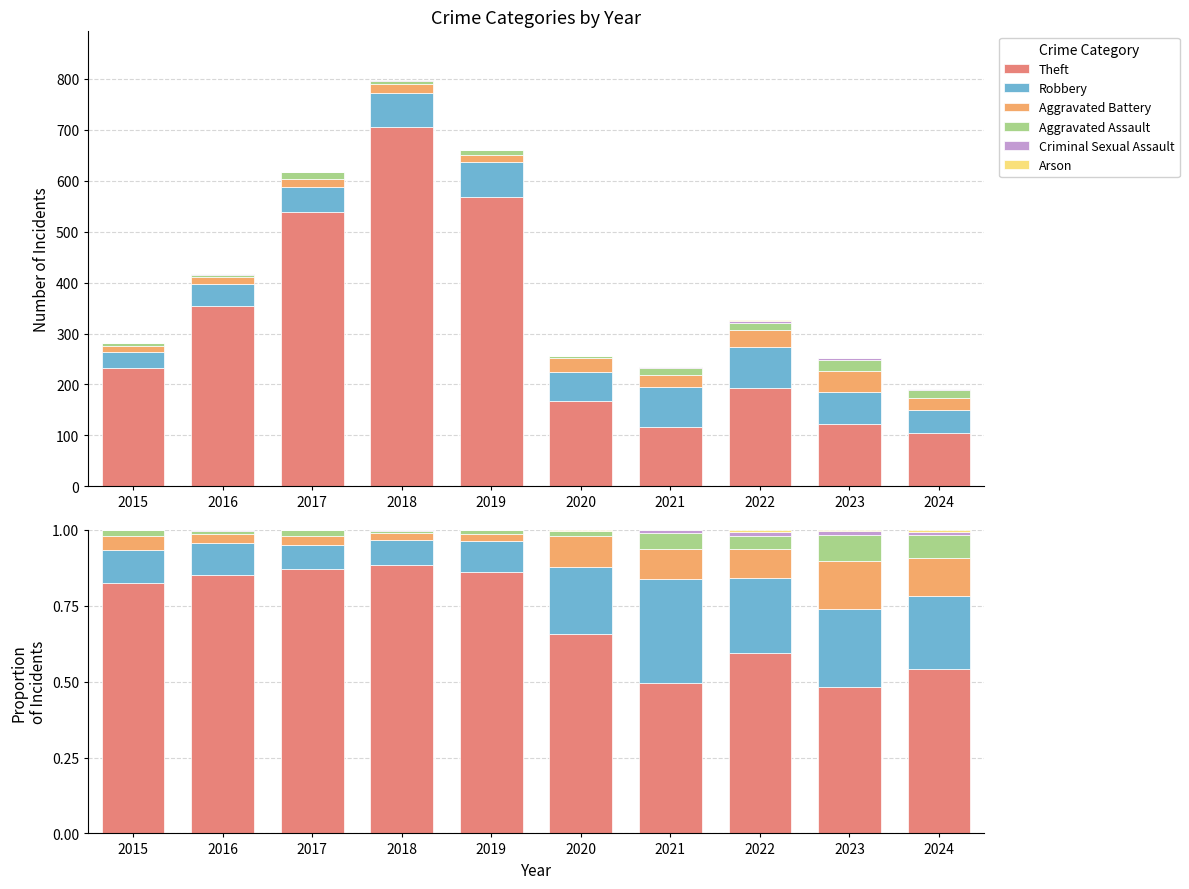

How many distinct data groups are displayed?

6